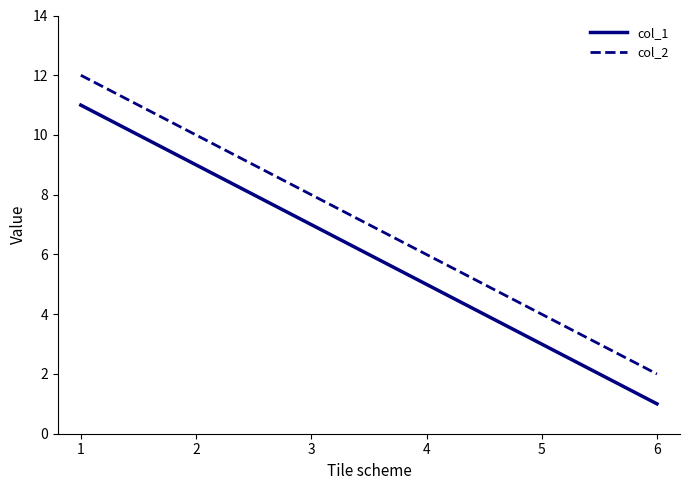

What is the sum of all col_2 values?

42